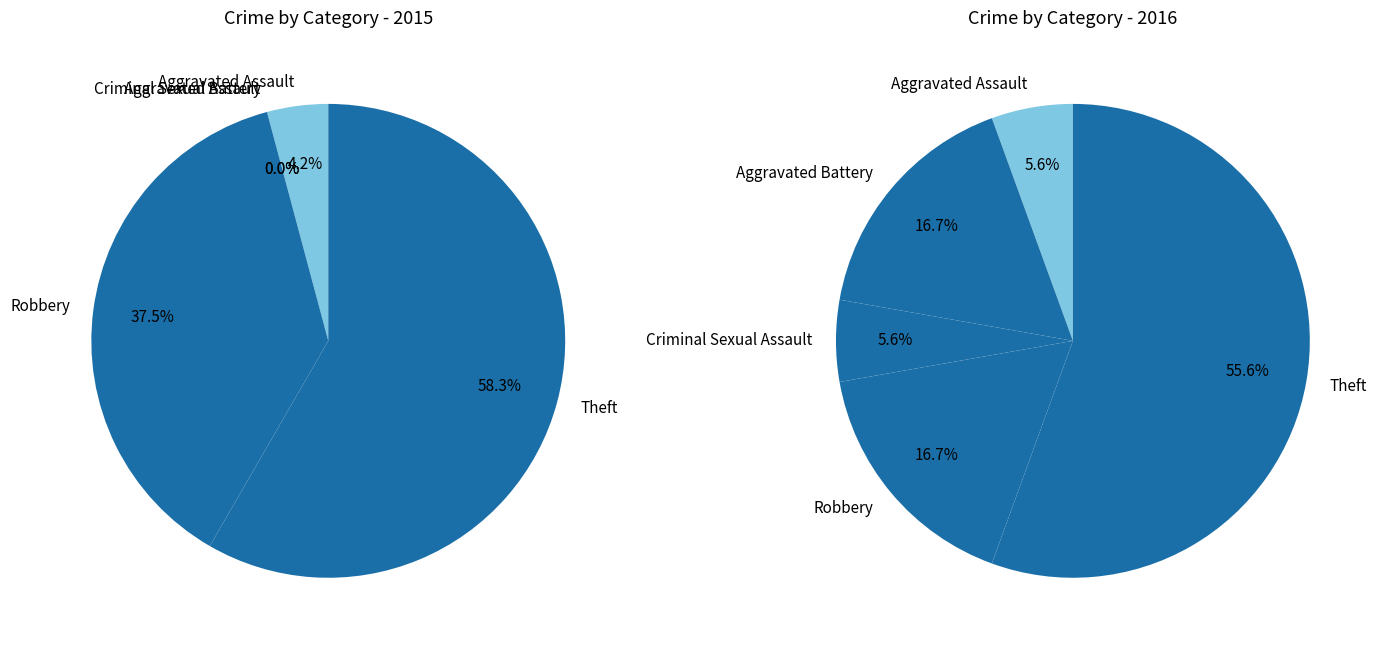

How many segments does this pie chart have?

5